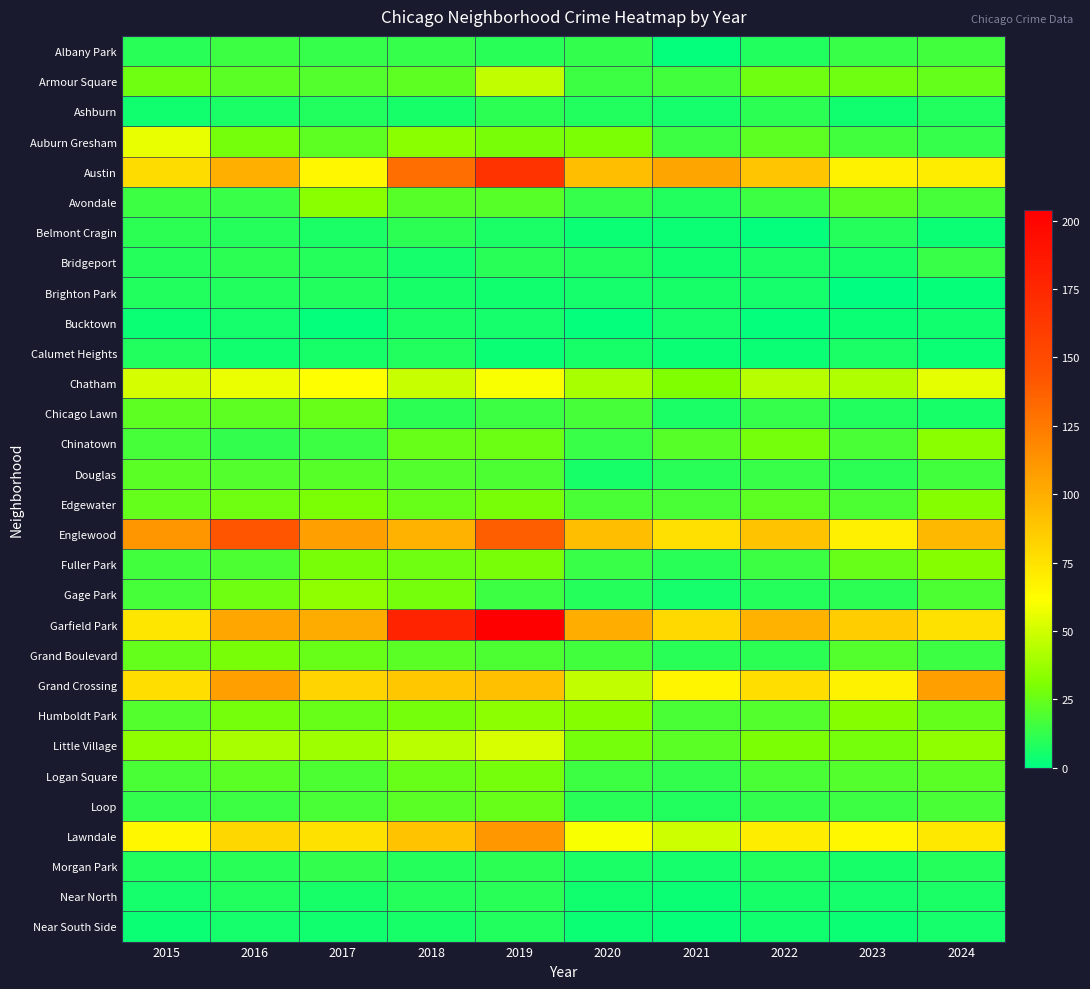

Which series has the widest spread of values?

Garfield Park